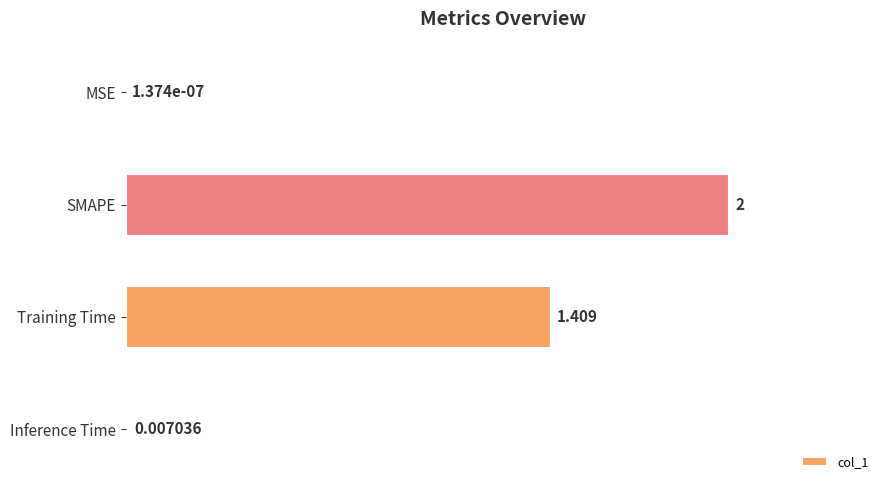

Which has a higher value, SMAPE or Inference Time?

SMAPE